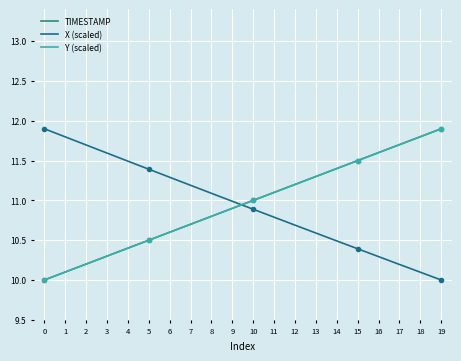

How many times do TIMESTAMP and X (scaled) cross each other?

1